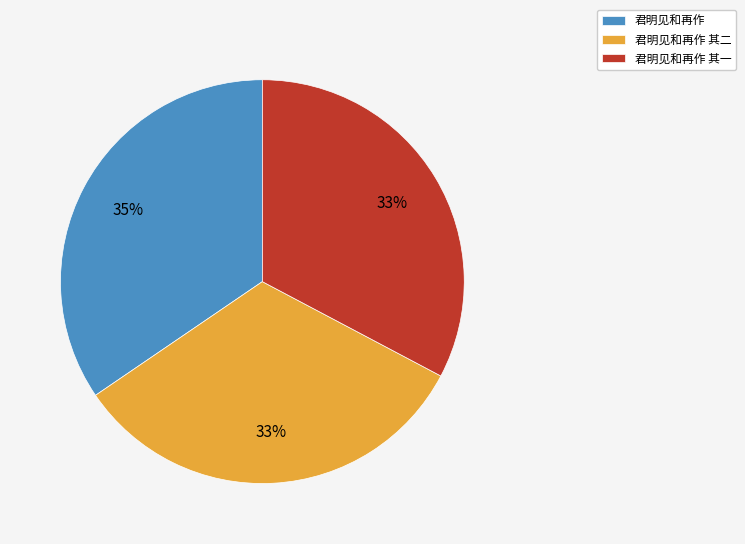

The 君明见和再作 其二 slice represents 33% of the pie. True or false?

True